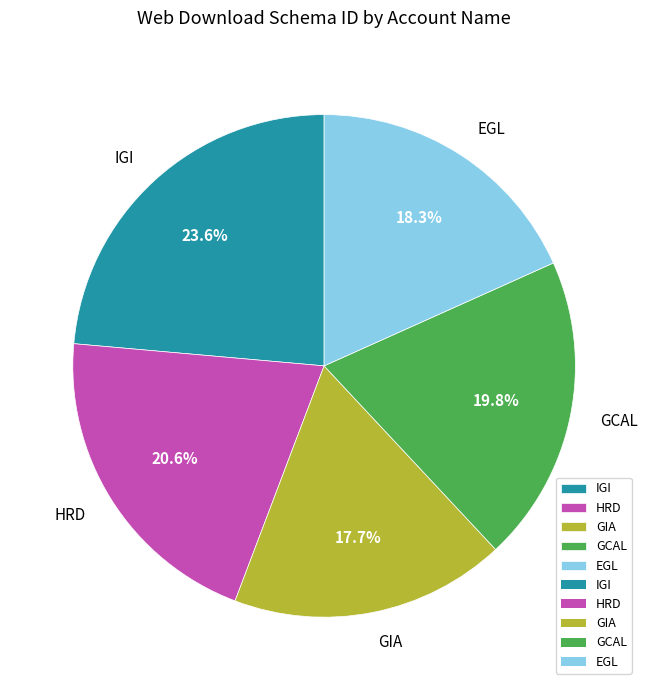

Is it true that GIA is 18% of the pie?

True